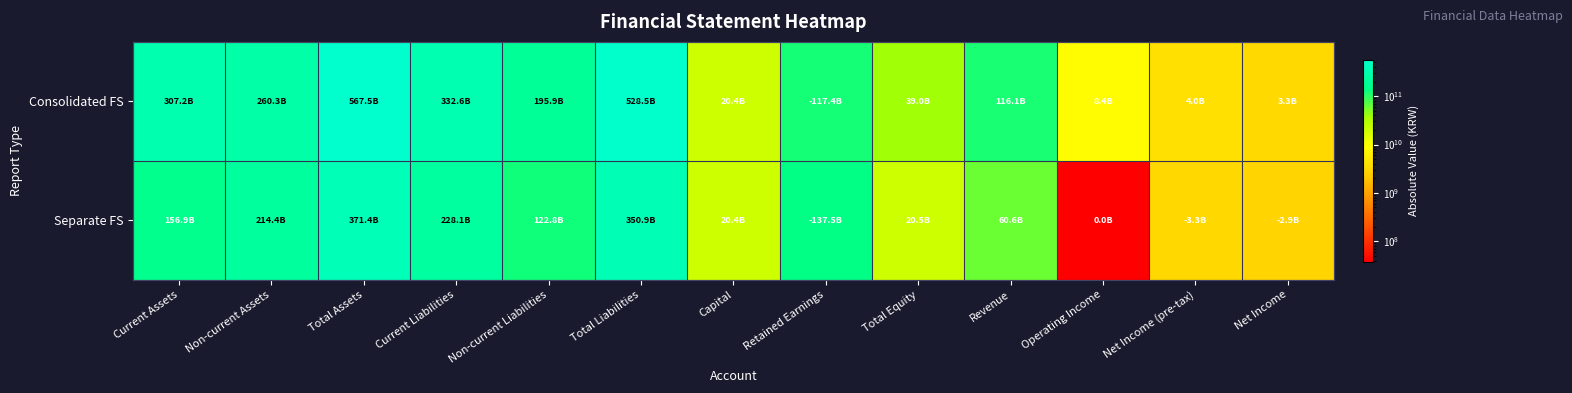

Which category has the highest value across all series?

Total Assets